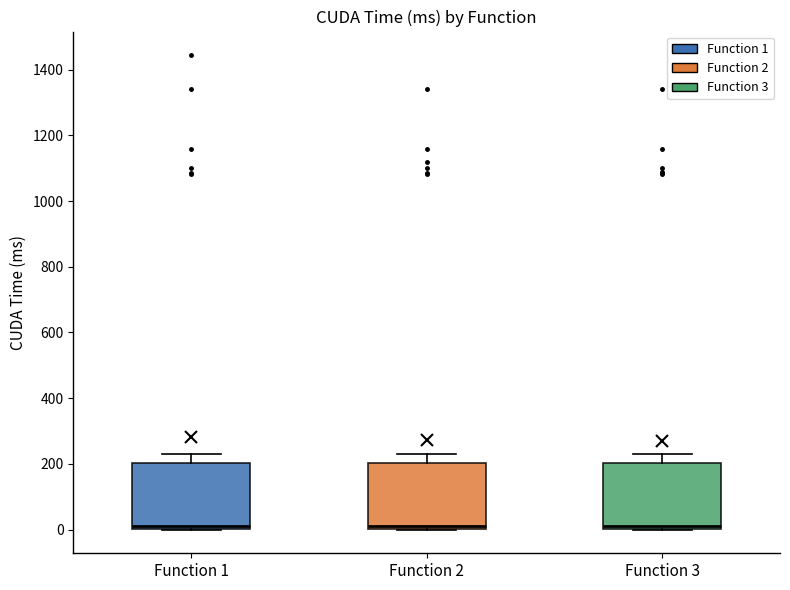

Reading left to right, transcribe this box plot: for each box, give where its median line is, the range the box spans, and where its two whiskers end, as read against the y-axis. The values are not printed on the chart, so give them approximately, as read against the axis.

Function 1: median 20, box 0 to 200, whiskers 0 to 240
Function 2: median 20, box 0 to 200, whiskers 0 to 240
Function 3: median 20, box 0 to 200, whiskers 0 to 240